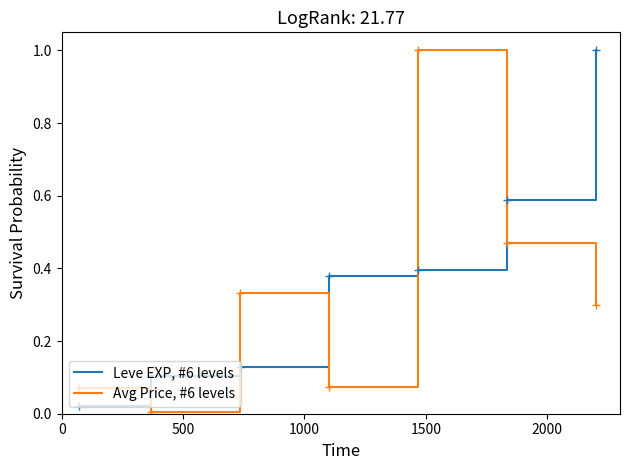

Does the chart have visible grid lines?

No